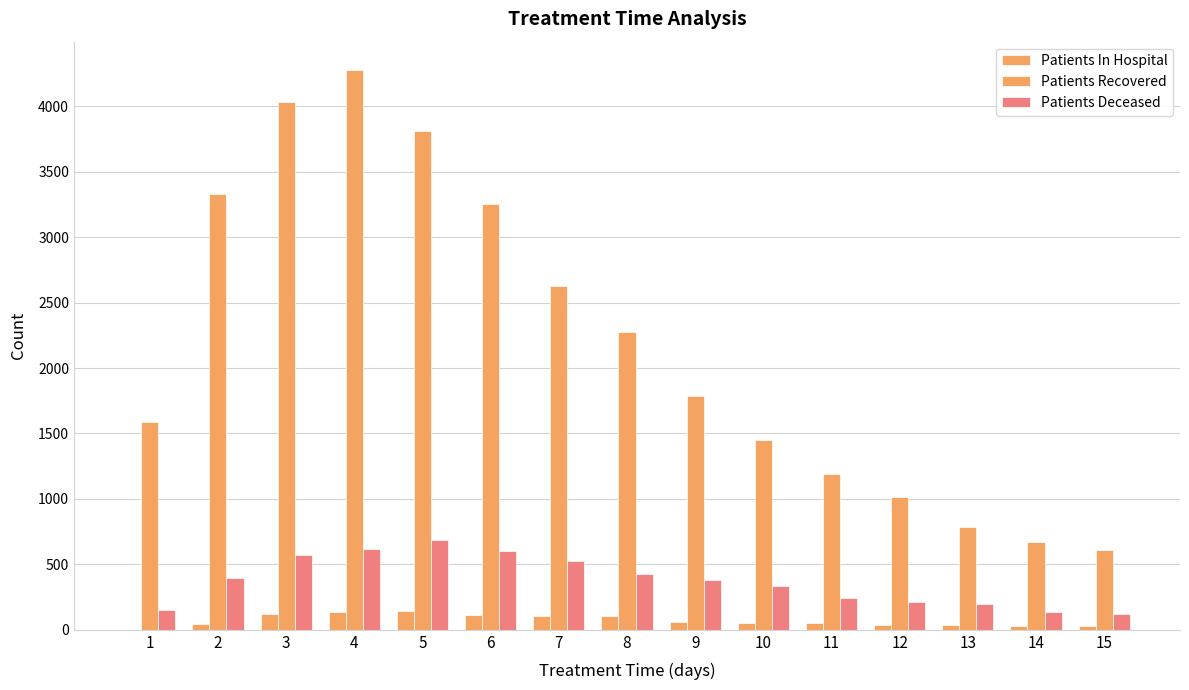

How many groups of bars are there?

15